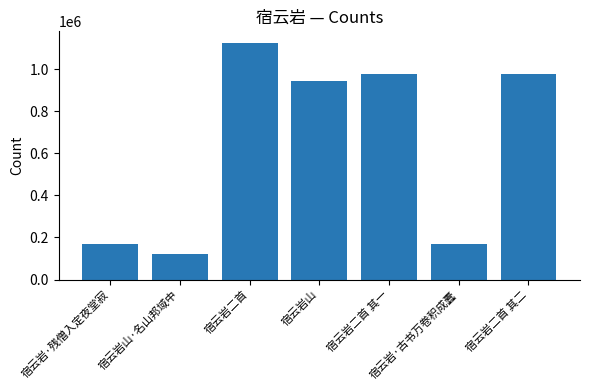

What is the difference between the maximum and minimum values?

1004487